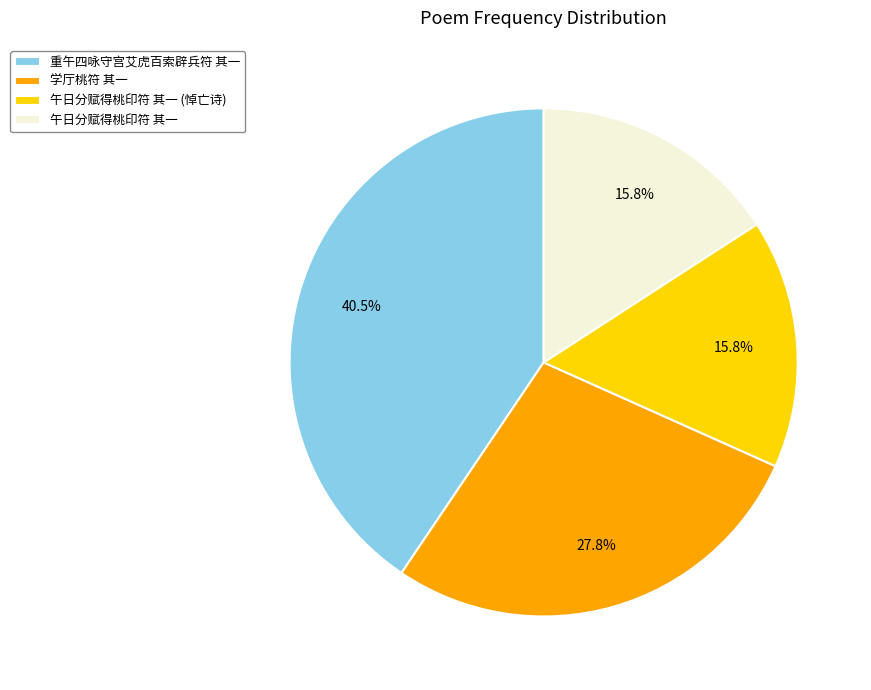

Which slice is the largest?

重午四咏守宫艾虎百索辟兵符 其一